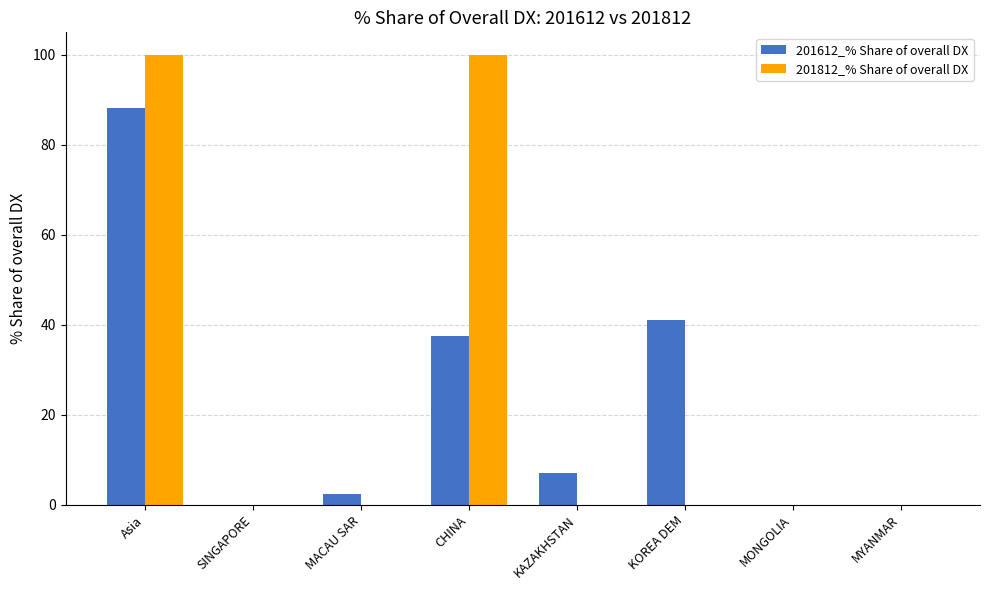

Does the chart contain stacked bars?

No